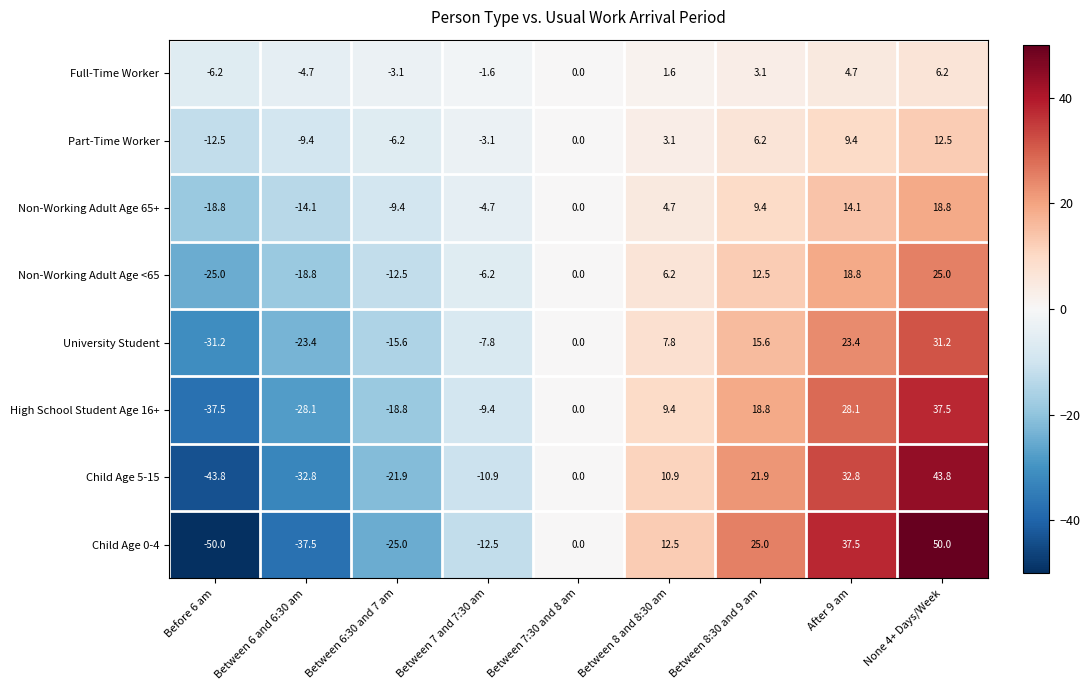

The value of Child Age 0-4 at Between 7 and 7:30 am is -12.5. True or false?

True